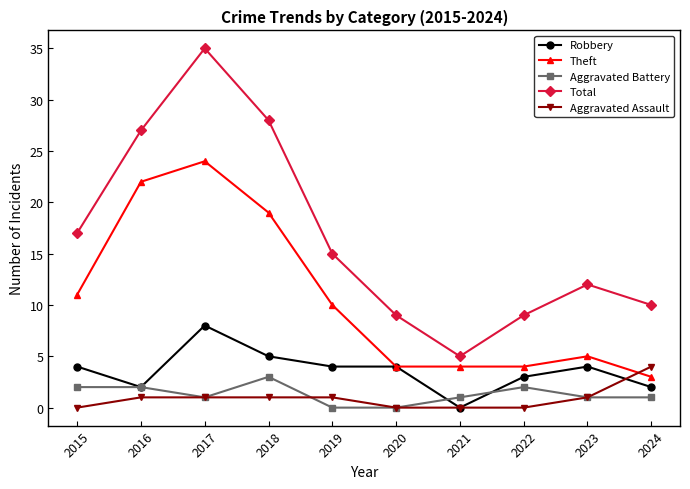

Does the chart have visible grid lines?

No